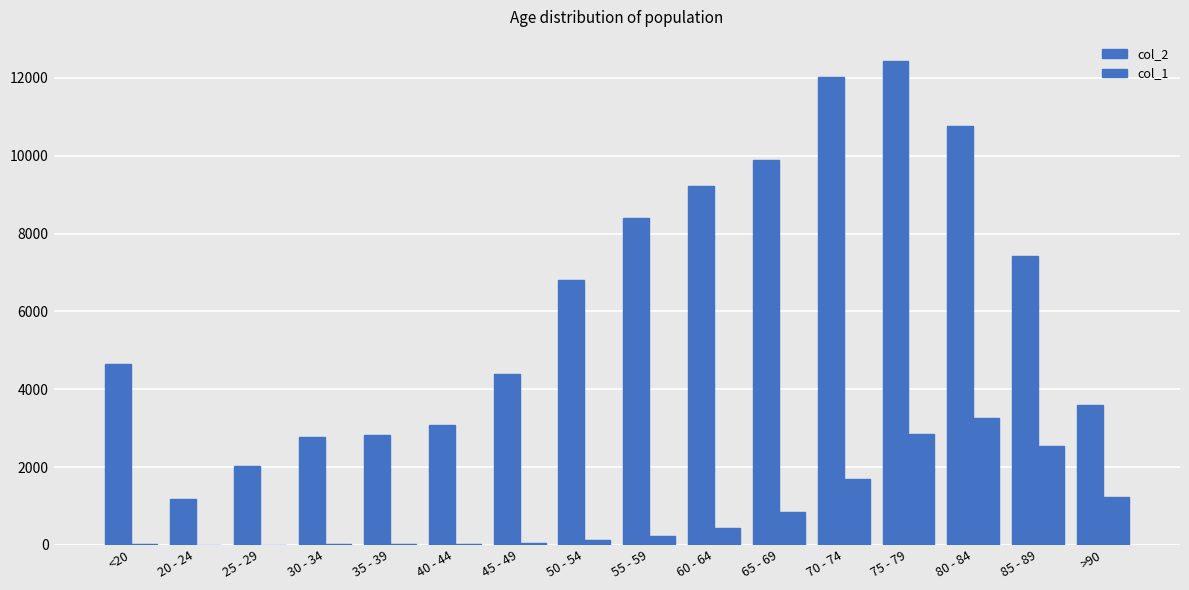

Count the number of categories in the chart.

16